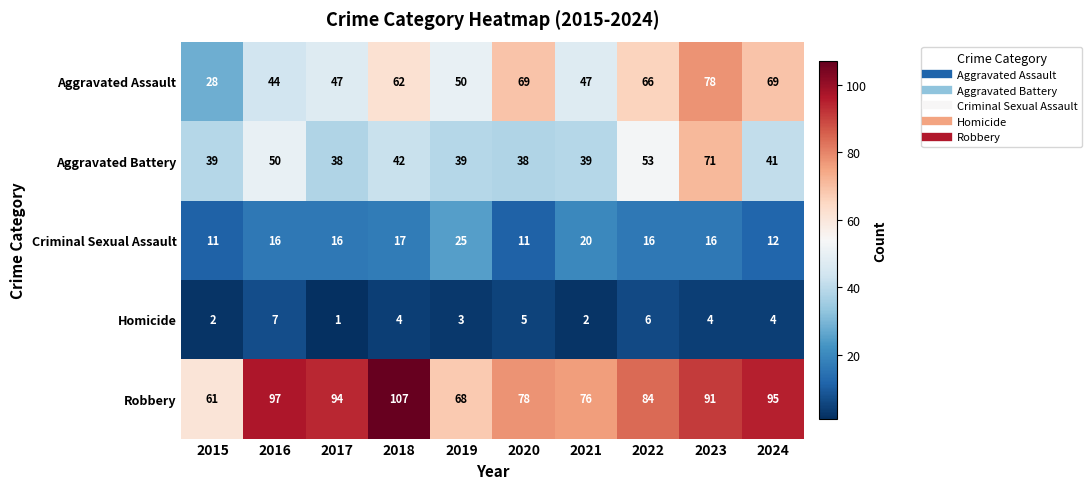

Is it true that Aggravated Battery equals 38 at 2017?

True